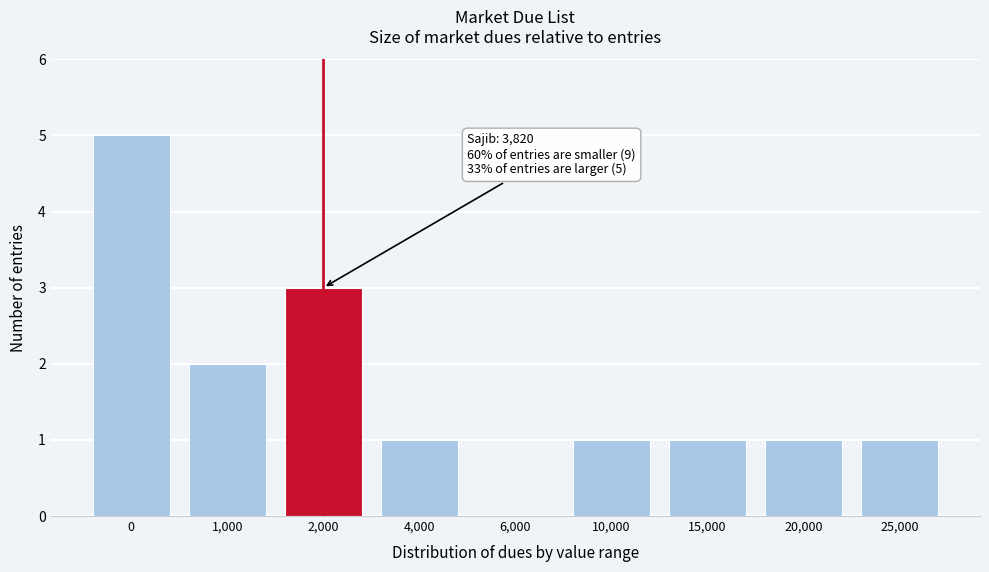

Reading left to right, transcribe all the data shown in this chart.

0=5	1,000=2	2,000=3	4,000=1	6,000=0	10,000=1	15,000=1	20,000=1	25,000=1